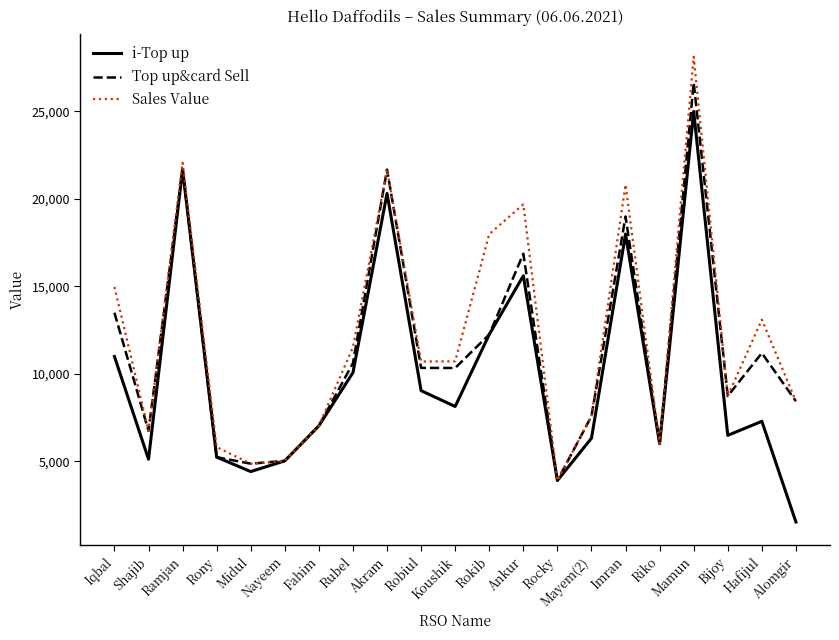

Rank the series by their maximum value, from lowest to highest.

i-Top up, Top up&card Sell, Sales Value